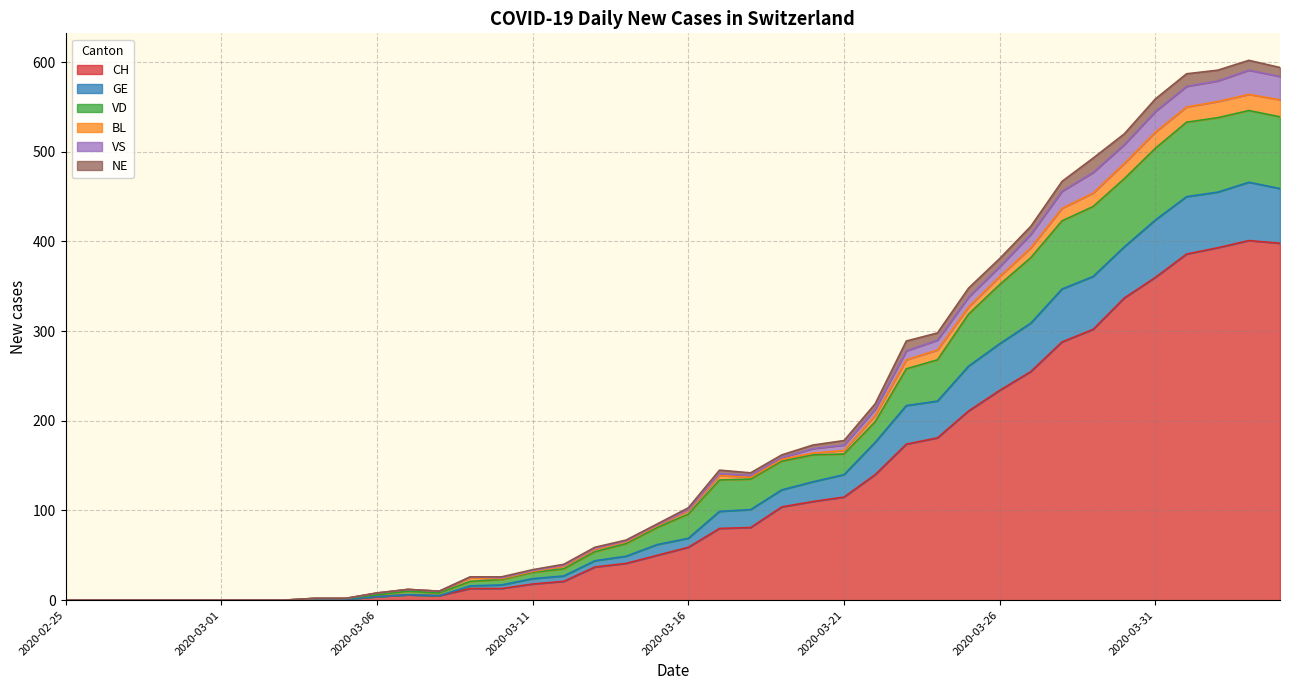

True or false: VD and CH intersect in this chart.

False